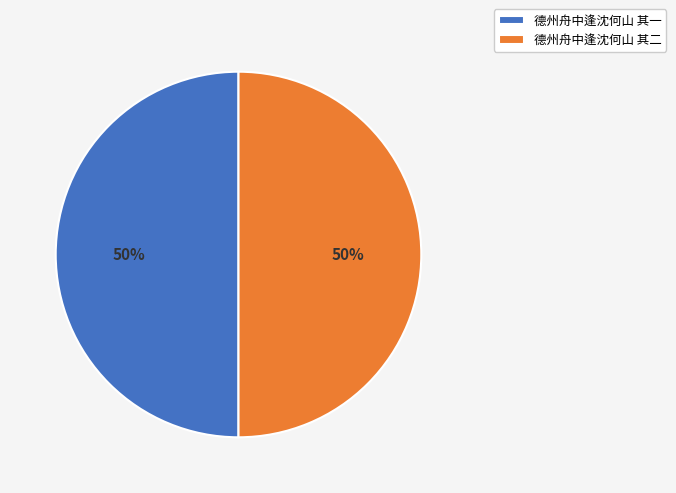

Is the sum of 德州舟中逢沈何山 其一 and 德州舟中逢沈何山 其二 greater than half?

Yes